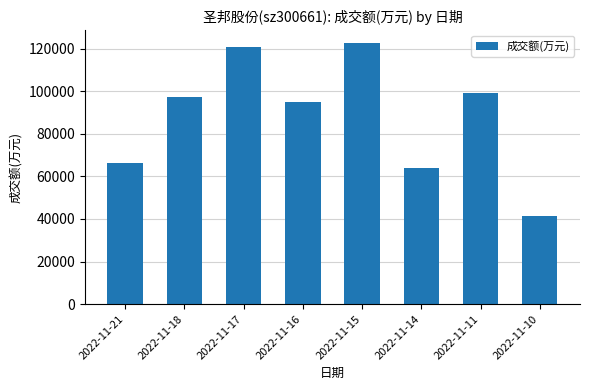

Rank the categories by value from highest to lowest.

2022-11-15, 2022-11-17, 2022-11-11, 2022-11-18, 2022-11-16, 2022-11-21, 2022-11-14, 2022-11-10